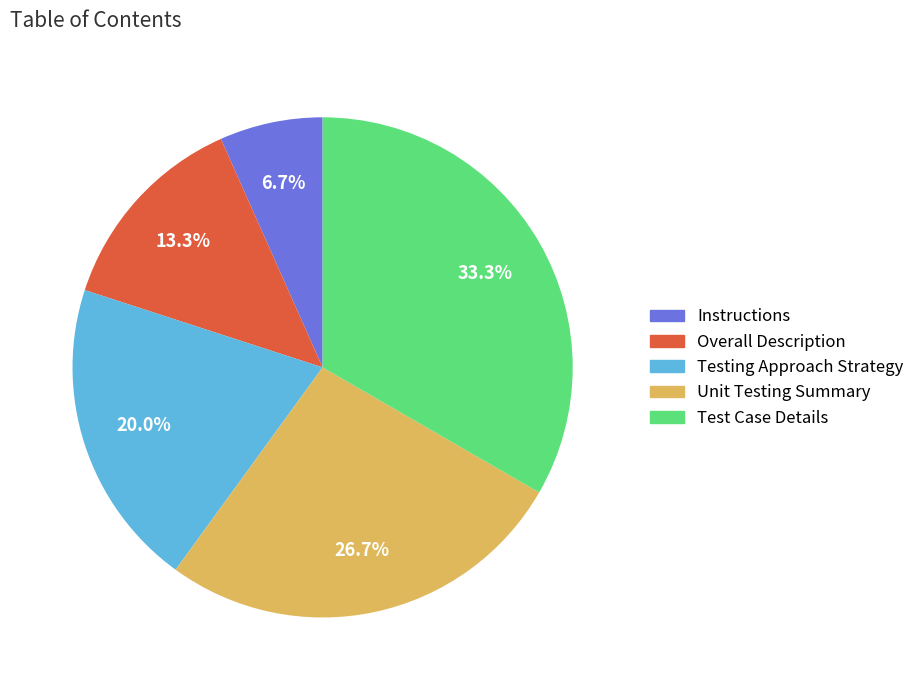

The Test Case Details slice represents 41% of the pie. True or false?

False